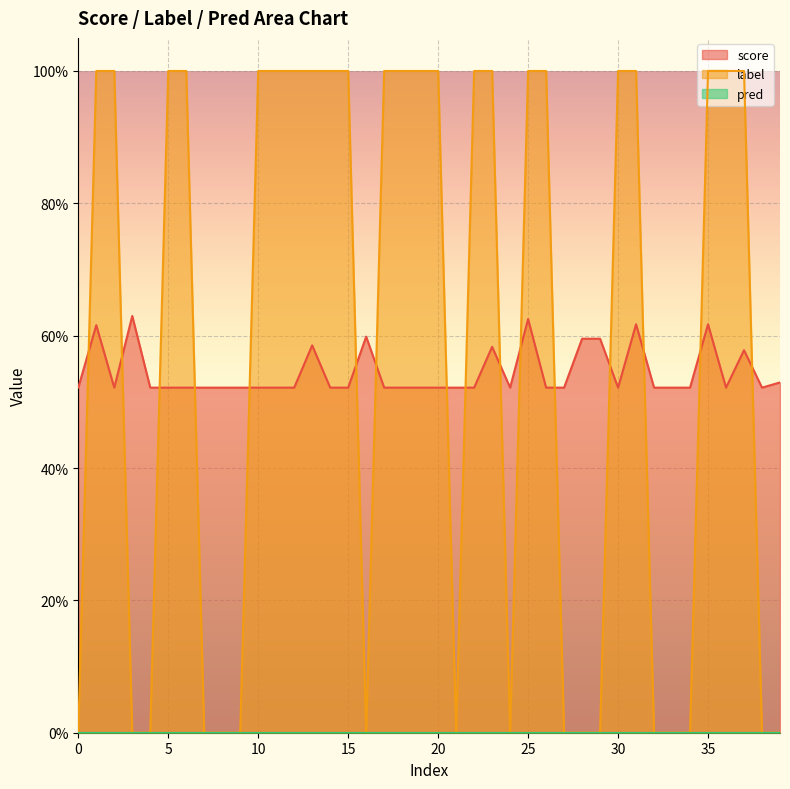

Between which two adjacent categories do score and label first intersect?

0 and 1